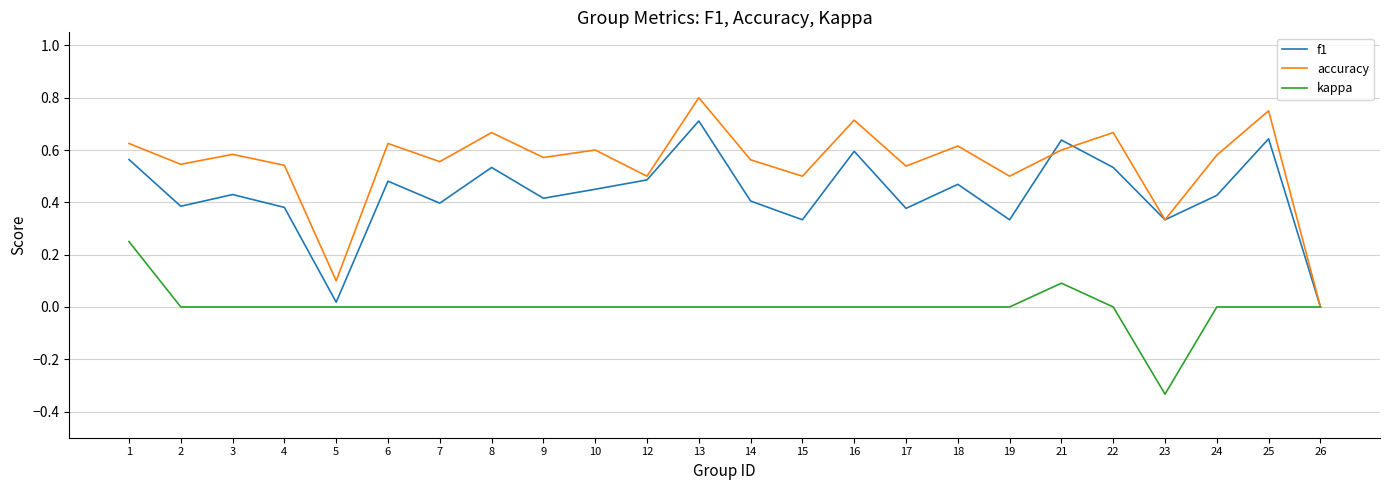

Is the value of f1 at 25 greater than the value of accuracy at 23?

Yes